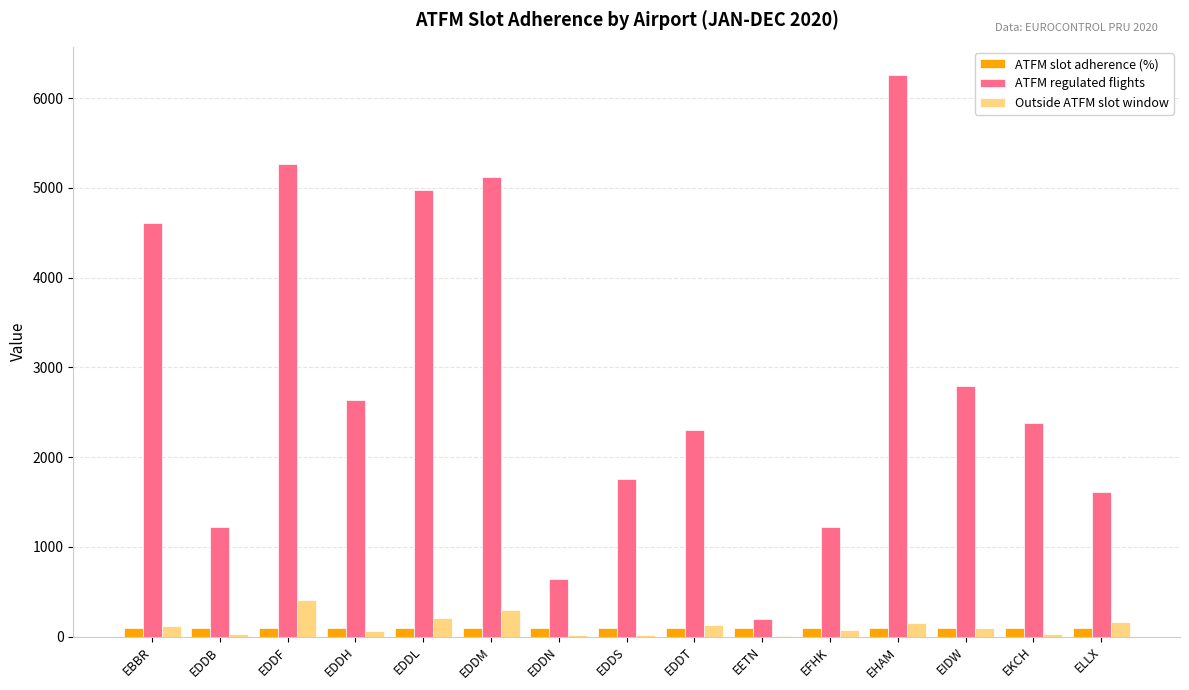

Which series changed the most between EDDB and EDDT?

ATFM regulated flights